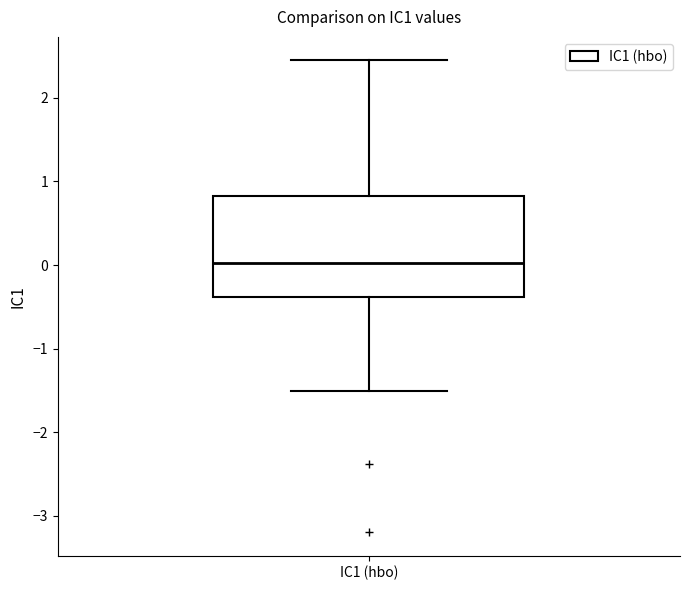

Read this box plot against the y-axis: the position of the median line, the range covered by the box, and the ends of both whiskers. The values are not printed on the chart, so give them approximately, as read against the axis.

median 0.0, box -0.4 to 0.8, whiskers -1.5 to 2.4